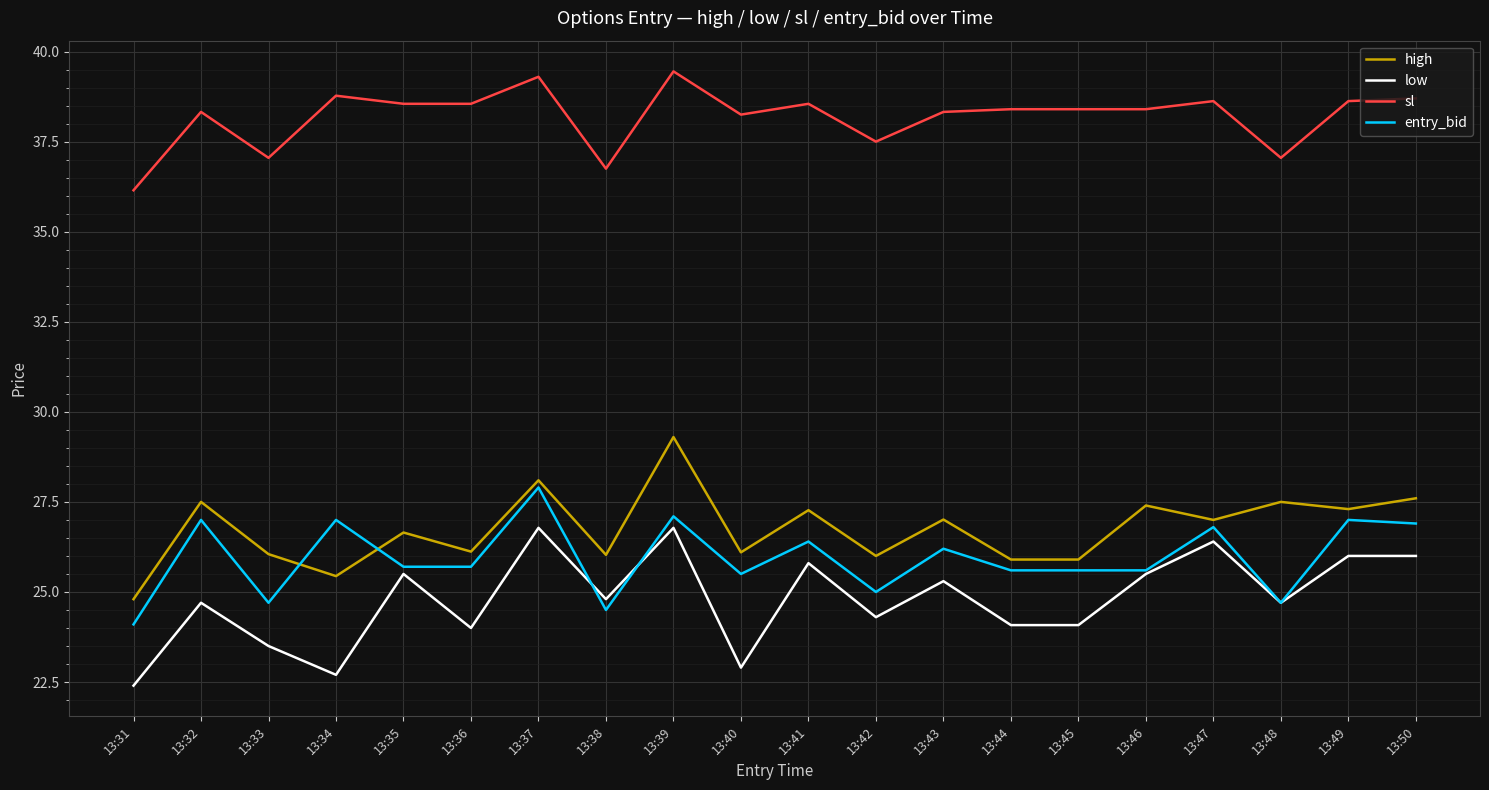

At how many categories does at least one series exceed 33?

20